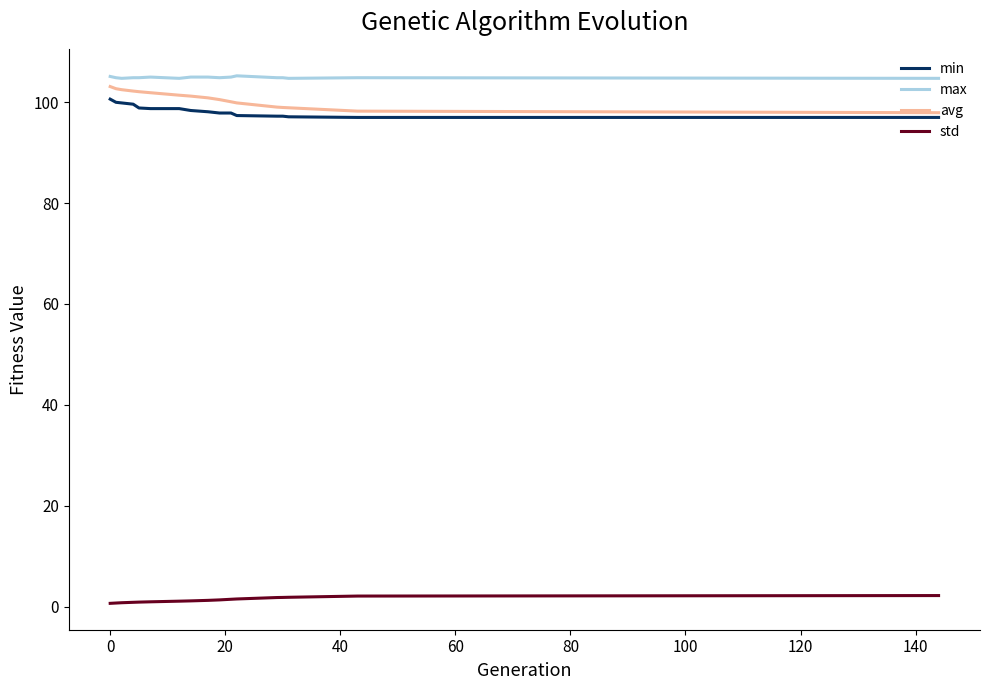

What is the difference between the second highest and second lowest values in the std series?

1.4